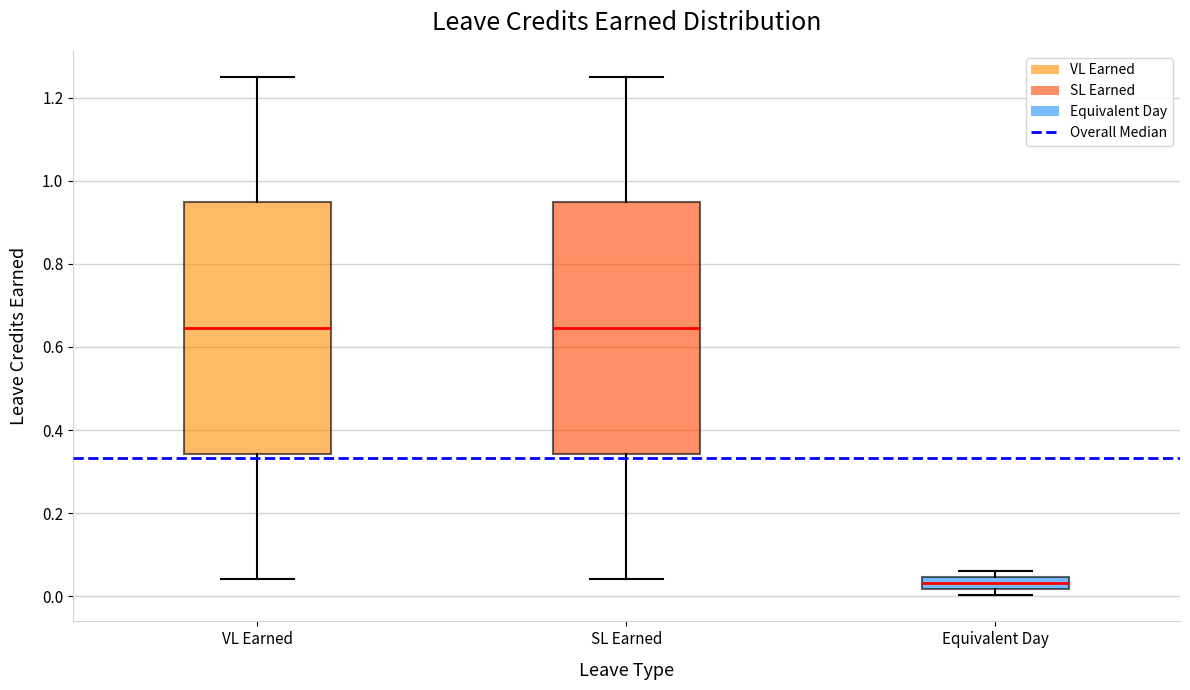

Reading left to right, read every box against the y-axis: the position of its median line, the range the box covers, and the ends of its whiskers. The values are not printed on the chart, so give them approximately, as read against the axis.

VL Earned: median 0.64, box 0.34 to 0.94, whiskers 0.04 to 1.26
SL Earned: median 0.64, box 0.34 to 0.94, whiskers 0.04 to 1.26
Equivalent Day: median 0.04 (inside the box), box 0.02 to 0.04, whiskers 0.00 to 0.06